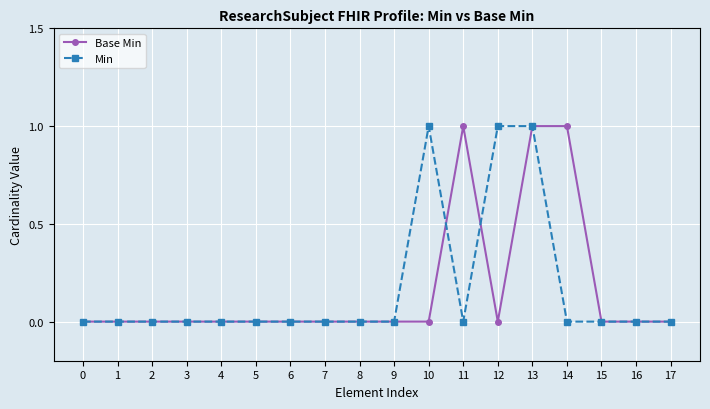

What are all the series names shown in the legend?

Base Min, Min